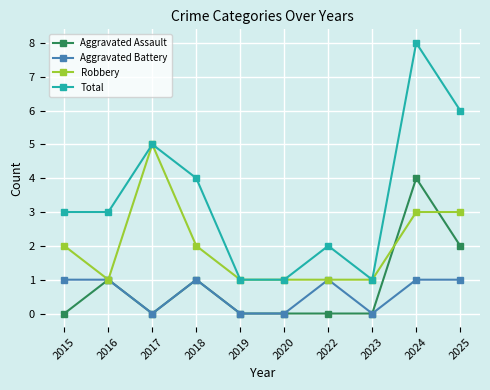

Reading left to right, extract all data points from this chart.

Aggravated Assault: 0	1	0	1	0	0	0	0	4	2
Aggravated Battery: 1	1	0	1	0	0	1	0	1	1
Robbery: 2	1	5	2	1	1	1	1	3	3
Total: 3	3	5	4	1	1	2	1	8	6